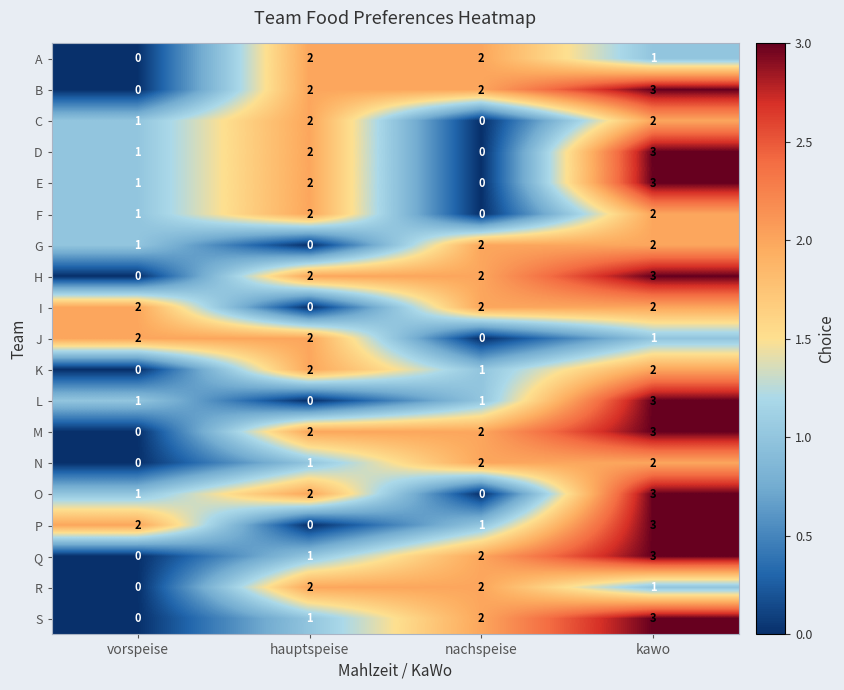

Is it true that C equals 2 at kawo?

True